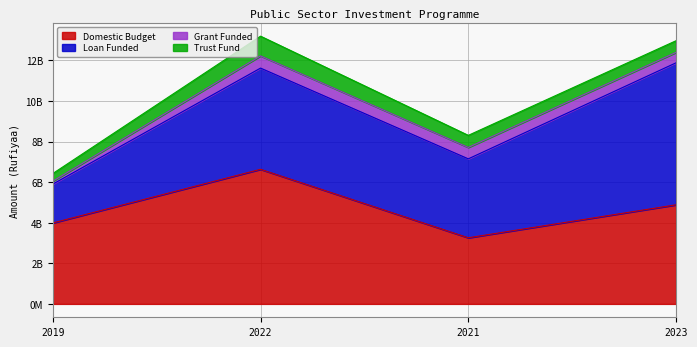

Rank the series at 2019 from lowest to highest value.

Grant Funded, Trust Fund, Loan Funded, Domestic Budget